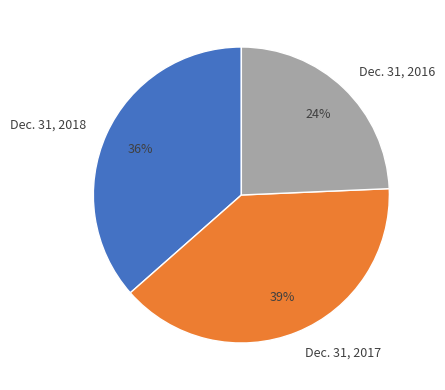

Which slice is the largest?

Dec. 31, 2017